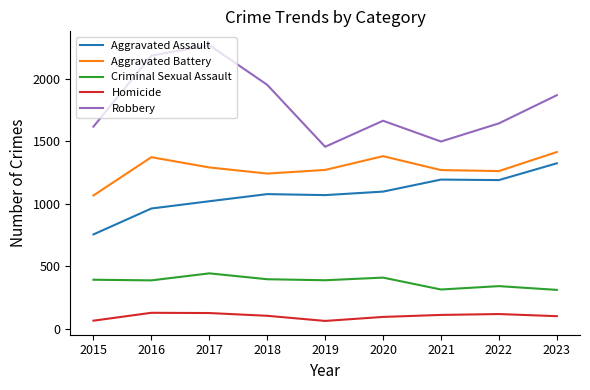

Where does the Homicide series first go above 106?

2016